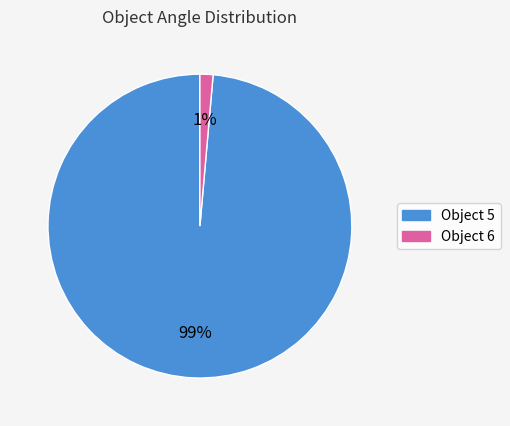

Is there any slice that represents more than half of the pie?

Yes